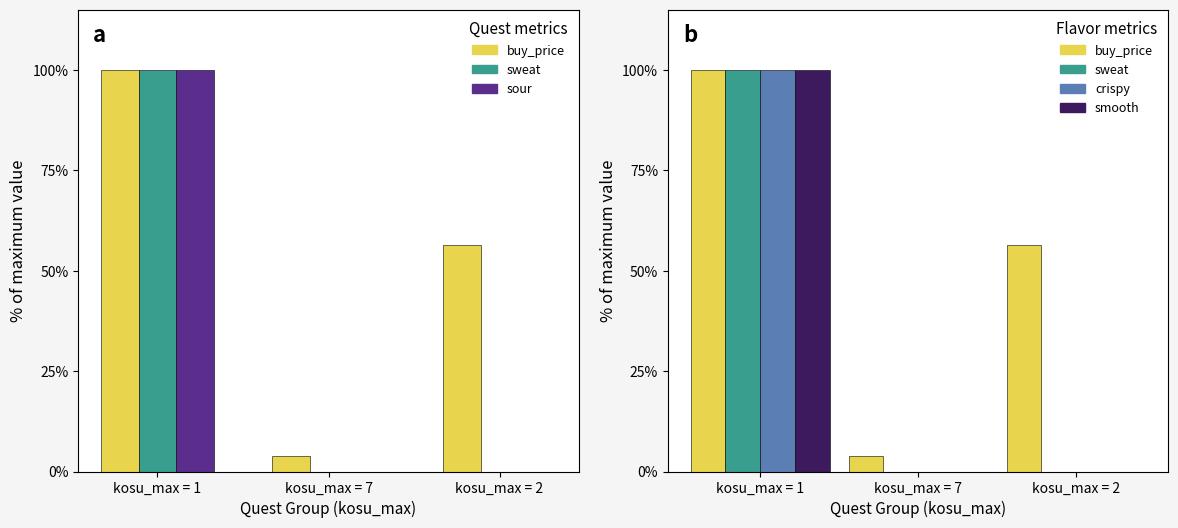

Reading right to left, what are all the values shown in this chart?

buy_price: 56.3	3.9	100.0
sweat: 0.0	0.0	100.0
sour: 0.0	0.0	100.0
crispy: 0.0	0.0	100.0
smooth: 0.0	0.0	100.0